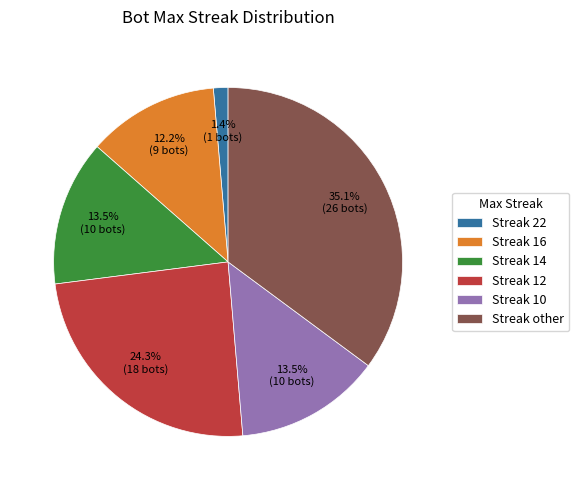

How much of the chart is everything except Streak 16?

87.8%